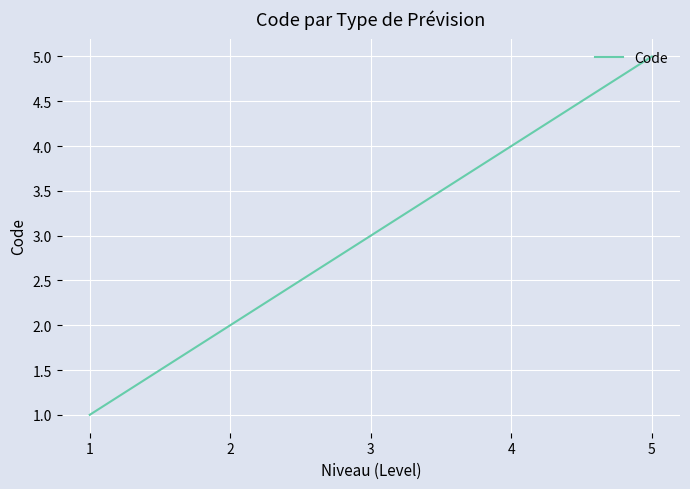

Rank the categories by value from lowest to highest.

1, 2, 3, 4, 5